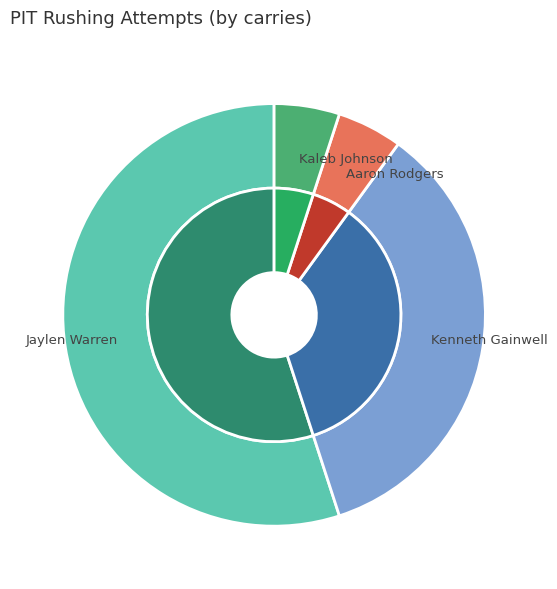

The Aaron Rodgers slice represents 13% of the pie. True or false?

False